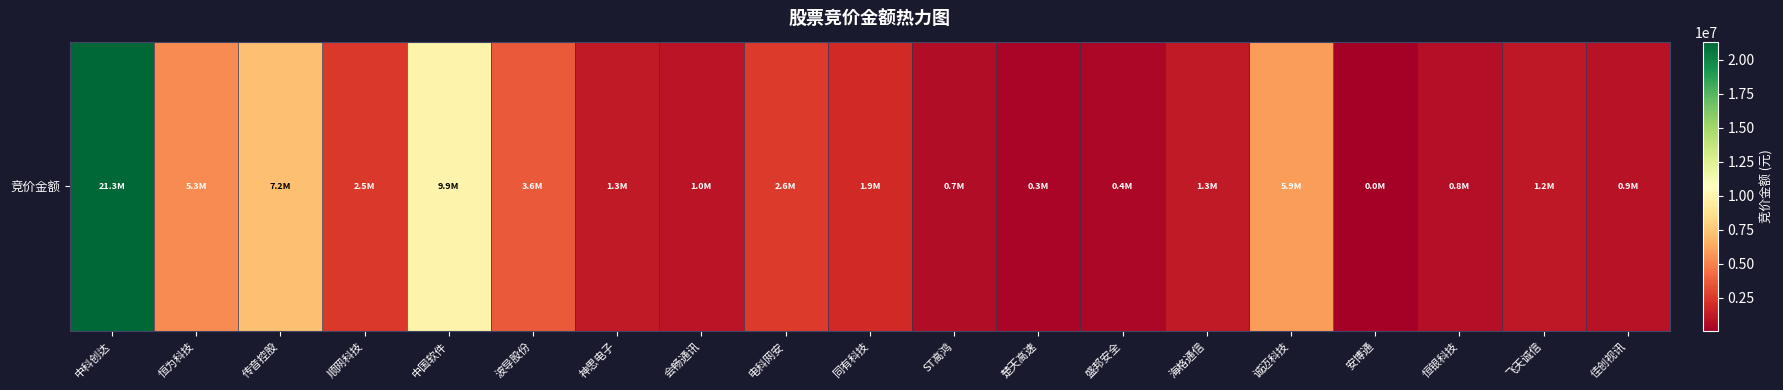

The chart shows a value of 4818183 at 传音控股. True or false?

False